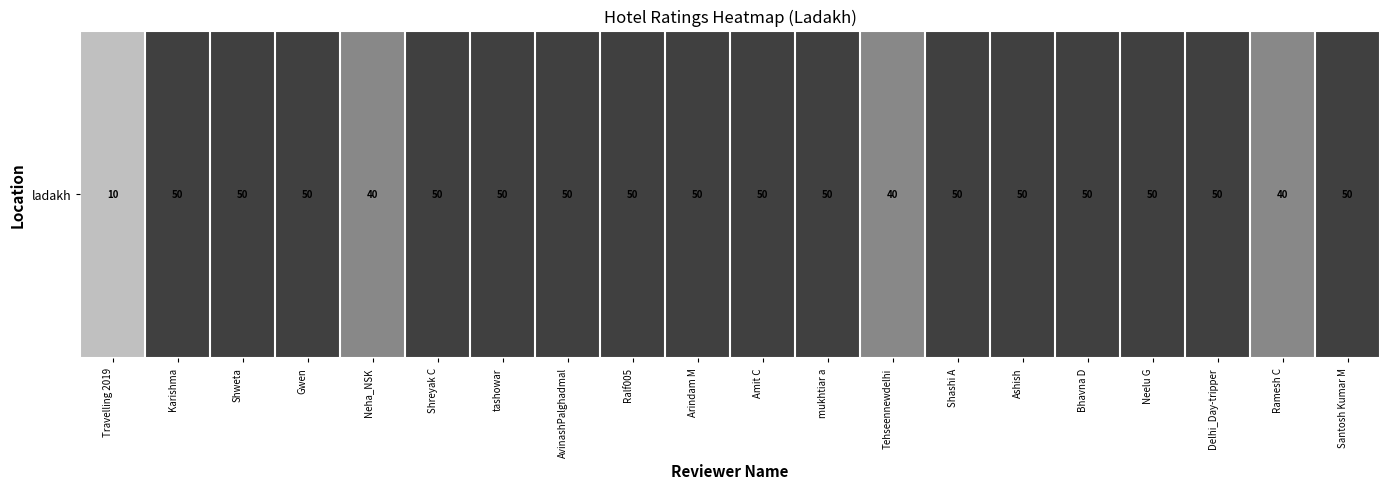

What is the difference between the maximum and minimum values?

40